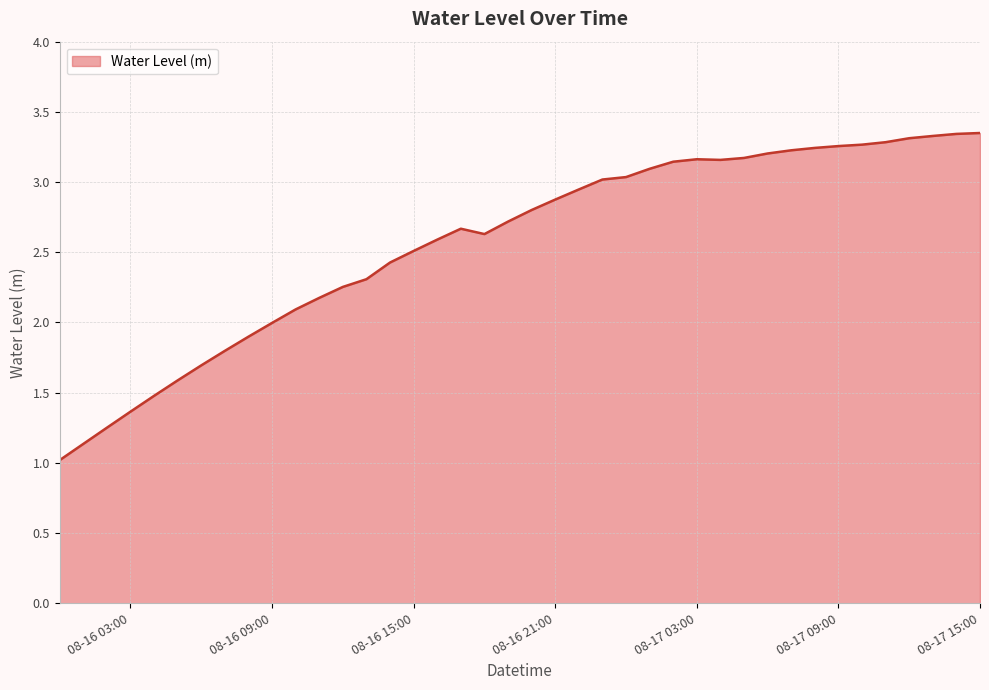

What is the minimum value shown in the chart?

1.0